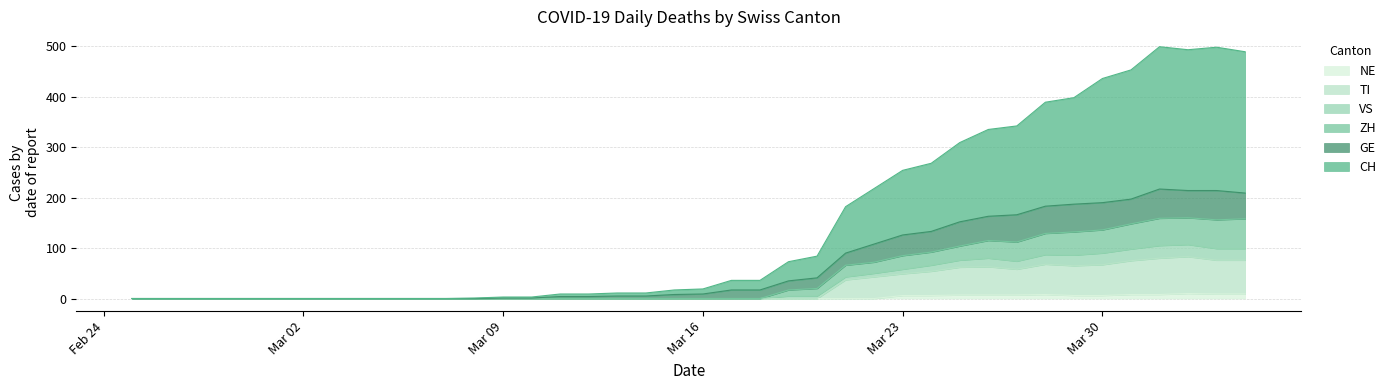

True or false: NE and ZH intersect in this chart.

False